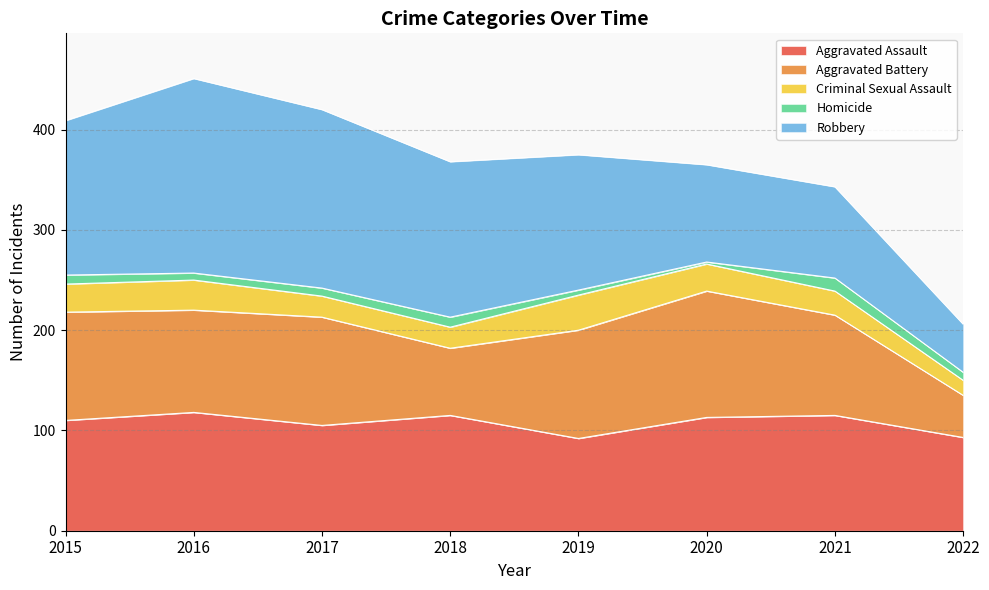

Reading right to left, transcribe all the data shown in this chart.

Aggravated Assault: 93	115	113	92	115	105	118	110
Aggravated Battery: 42	100	126	108	67	108	102	108
Criminal Sexual Assault: 15	24	27	35	21	21	30	28
Homicide: 8	13	2	5	10	8	7	9
Robbery: 48	91	97	135	155	178	194	154